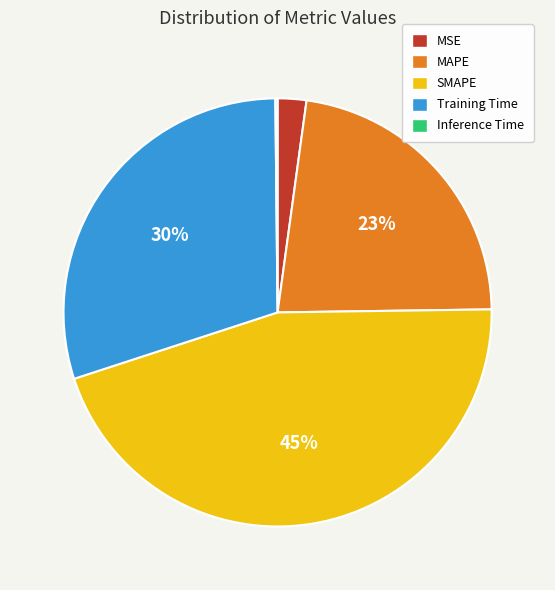

Which category has the biggest portion of the pie?

SMAPE